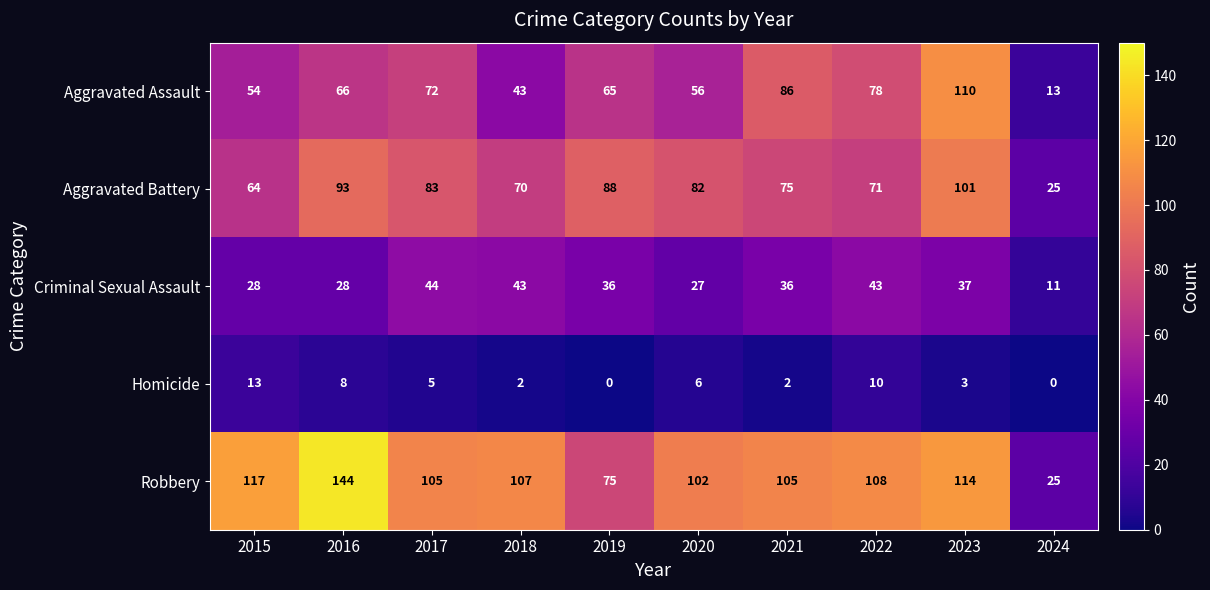

True or false: Criminal Sexual Assault has a value of 17 at 2021.

False